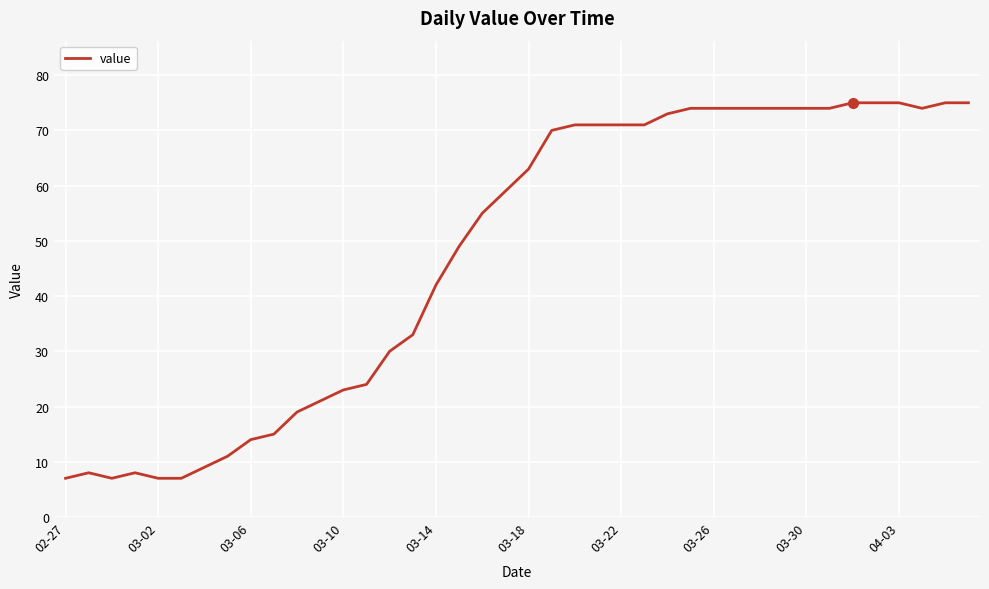

What is the smallest value displayed?

7